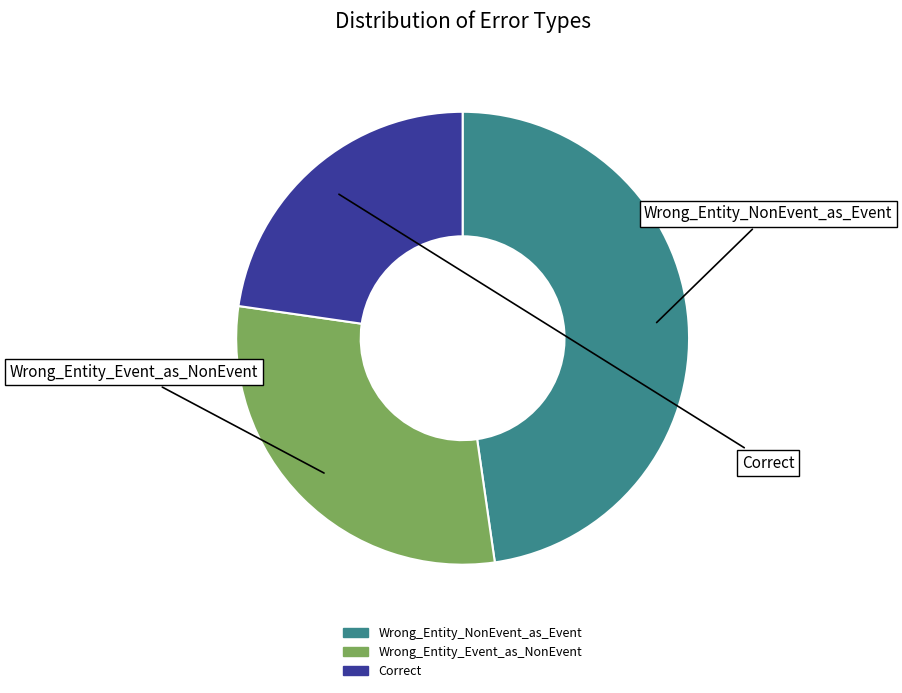

Rank the categories by value from lowest to highest.

Correct, Wrong_Entity_Event_as_NonEvent, Wrong_Entity_NonEvent_as_Event